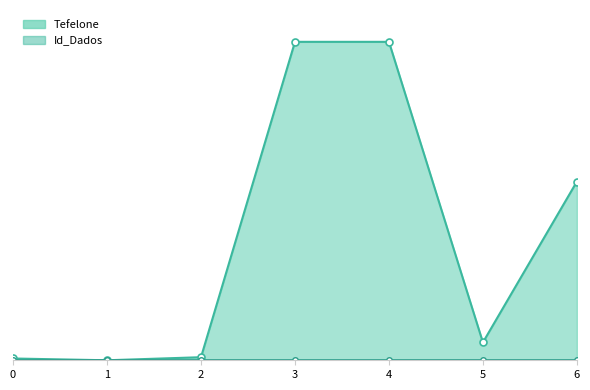

At which category is the sum across all series the highest?

4